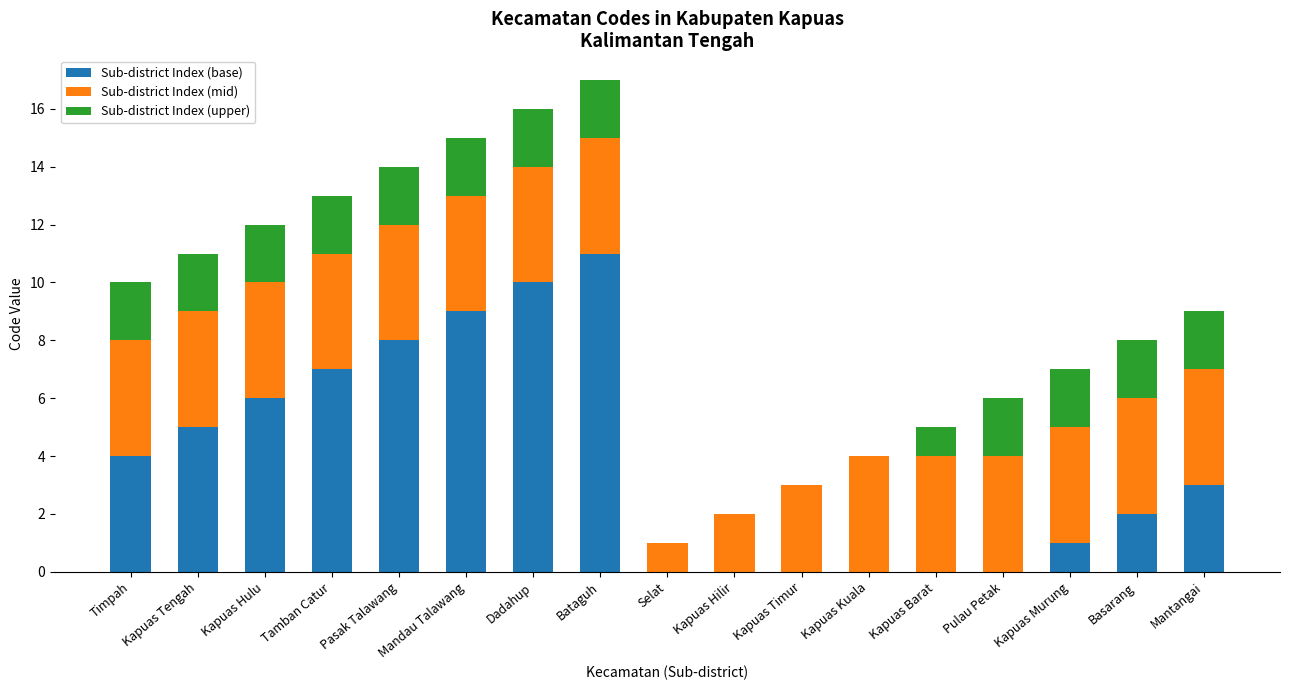

What is the total value across all series at Kapuas Tengah?

11